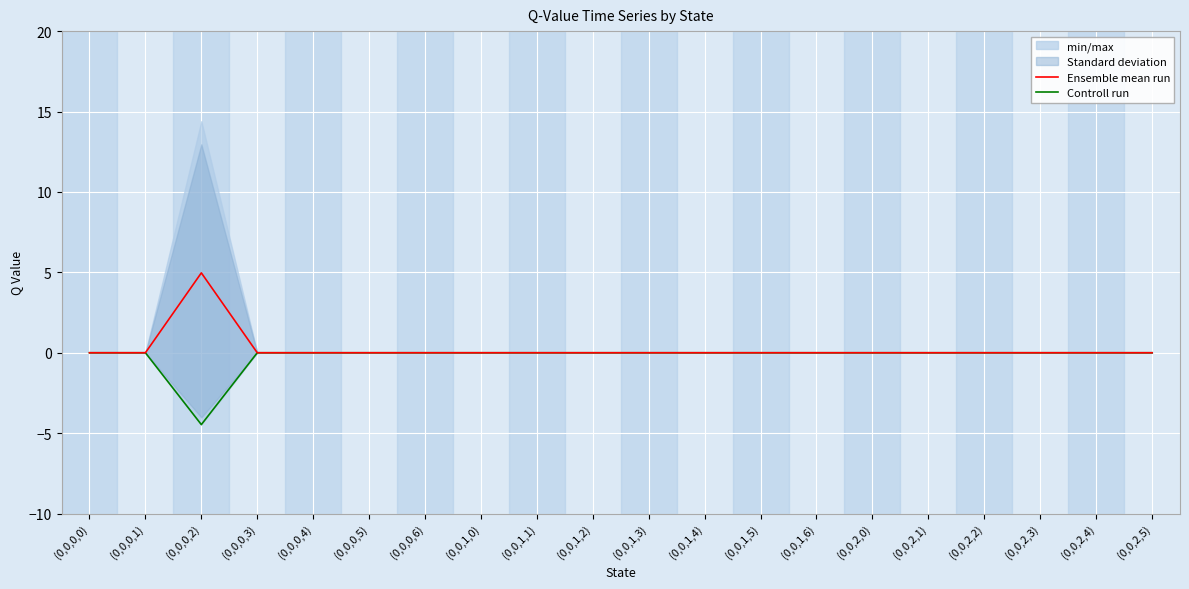

How many lines are shown in the chart?

2